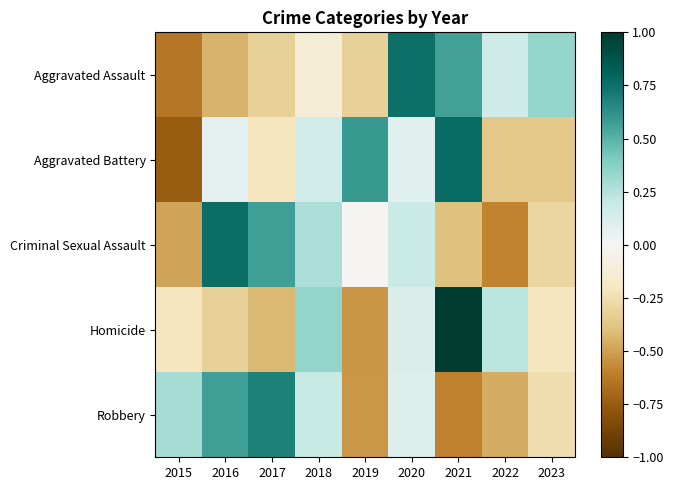

Reading left to right, list all the values displayed in this chart.

Aggravated Assault: 2015=-0.6	2016=-0.4	2017=-0.3	2018=-0.1	2019=-0.3	2020=0.8	2021=0.6	2022=0.2	2023=0.3
Aggravated Battery: 2015=-0.7	2016=0.1	2017=-0.2	2018=0.2	2019=0.6	2020=0.1	2021=0.8	2022=-0.4	2023=-0.4
Criminal Sexual Assault: 2015=-0.5	2016=0.8	2017=0.6	2018=0.3	2019=-0.0	2020=0.2	2021=-0.4	2022=-0.6	2023=-0.3
Homicide: 2015=-0.2	2016=-0.3	2017=-0.4	2018=0.3	2019=-0.5	2020=0.1	2021=1.0	2022=0.2	2023=-0.2
Robbery: 2015=0.3	2016=0.6	2017=0.7	2018=0.2	2019=-0.5	2020=0.1	2021=-0.6	2022=-0.5	2023=-0.3